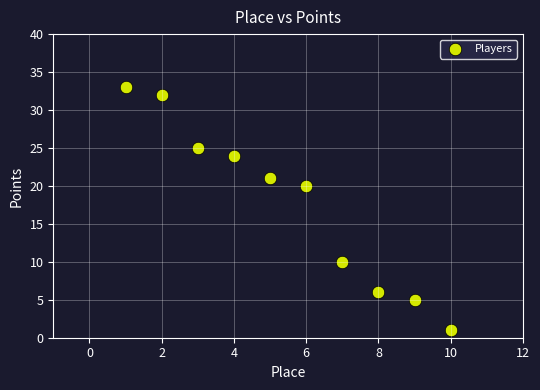

What Y value in the scatter plot is closest to 17?

20